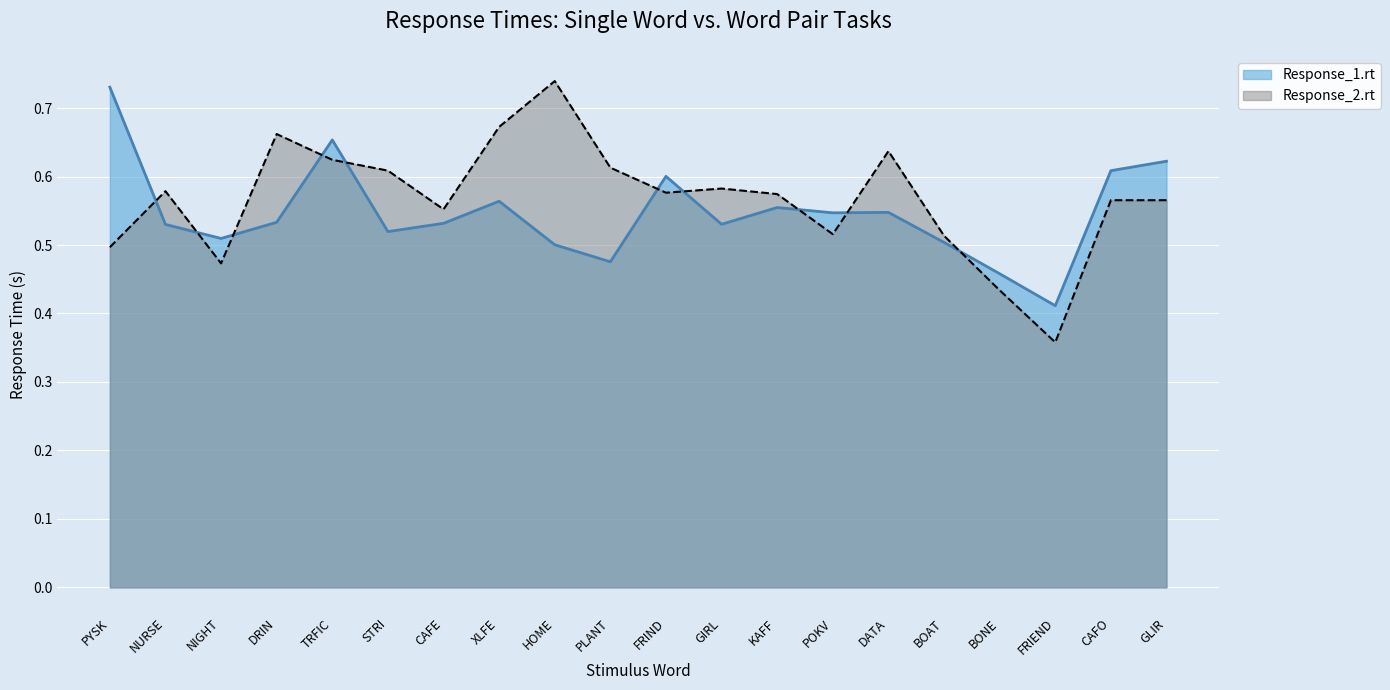

At which category does Response_2.rt reach its first local peak?

NURSE